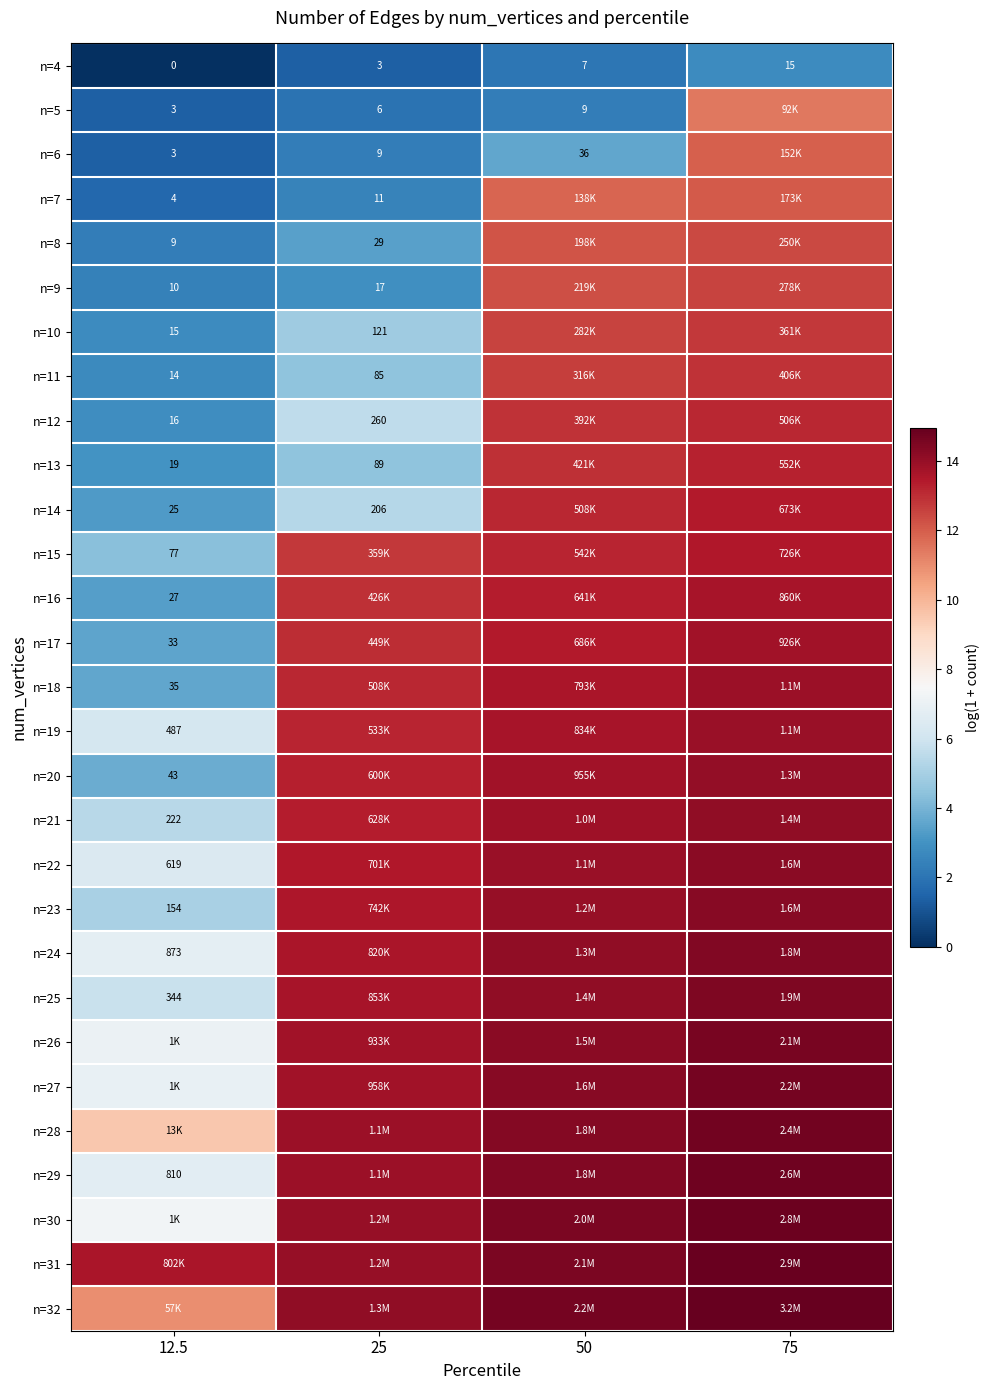

The n=20 series shows 13.8 at 50. True or false?

True